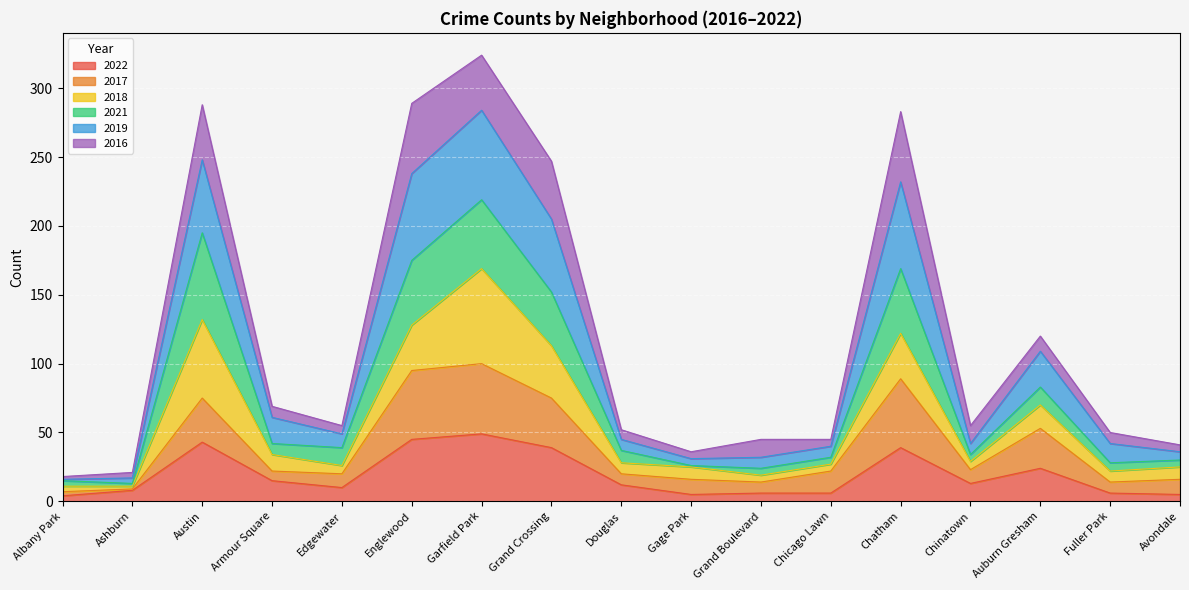

What is the total value across all series at Auburn Gresham?

120